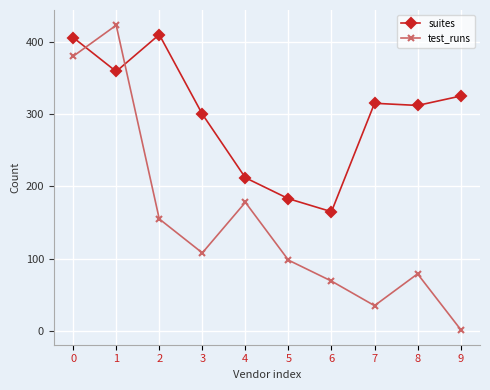

Between 1 and 3, which series saw the biggest shift?

test_runs